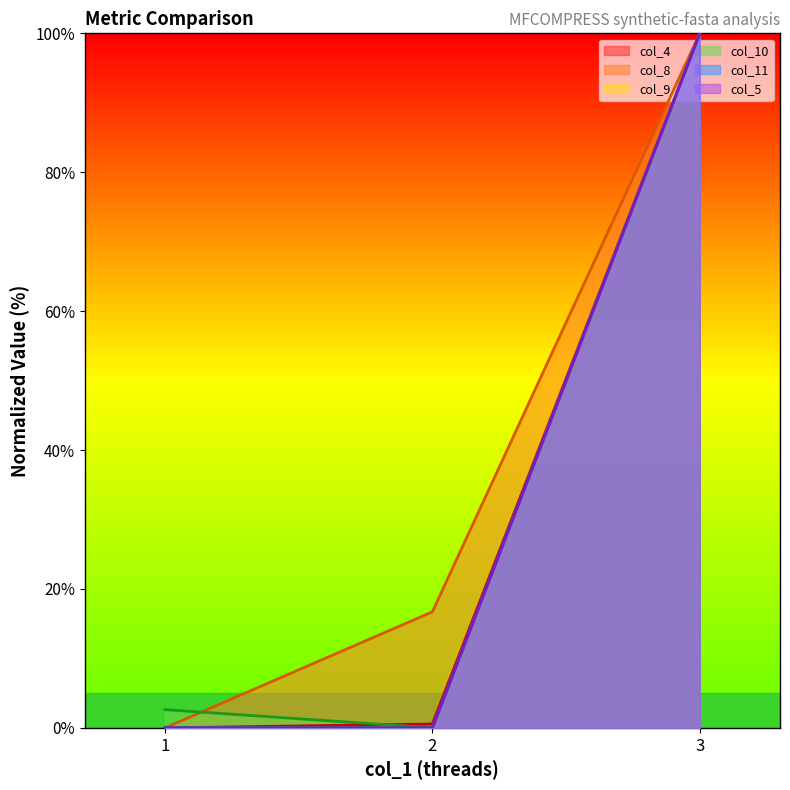

List the labels in order of col_10 value, smallest first.

2, 1, 3